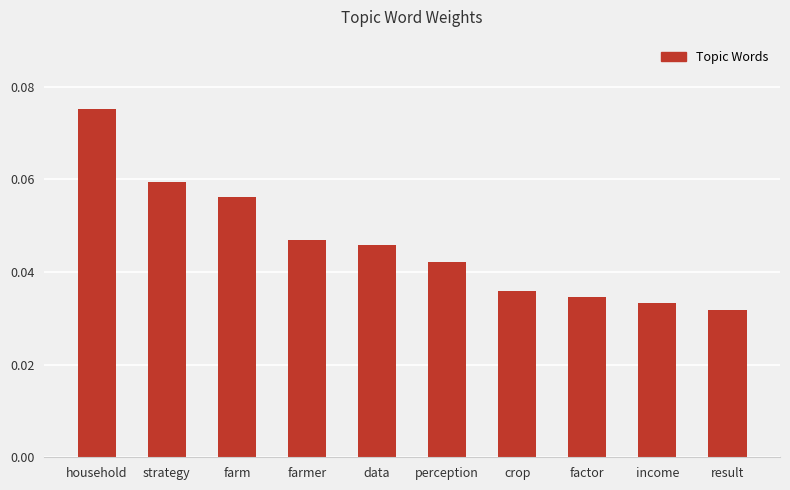

The value at farmer is 0.1. True or false?

False